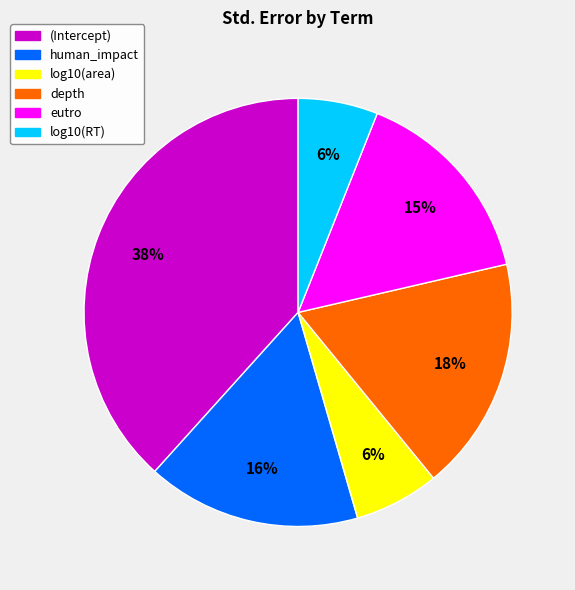

To the nearest percent, what is the combined percentage of log10(area) and depth?

24%